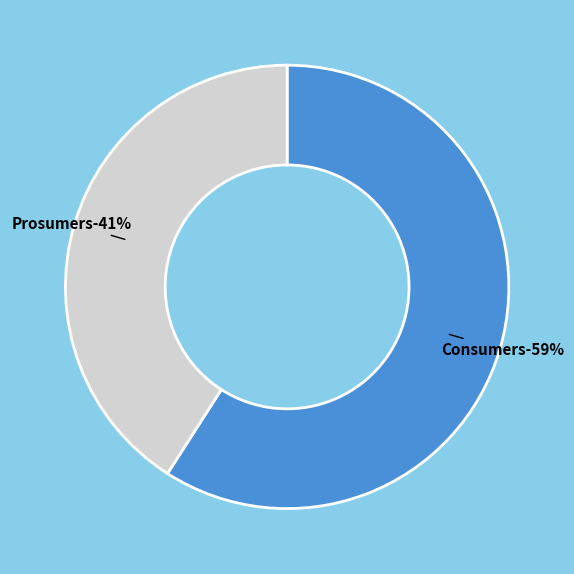

Is Consumers the majority of the pie?

Yes